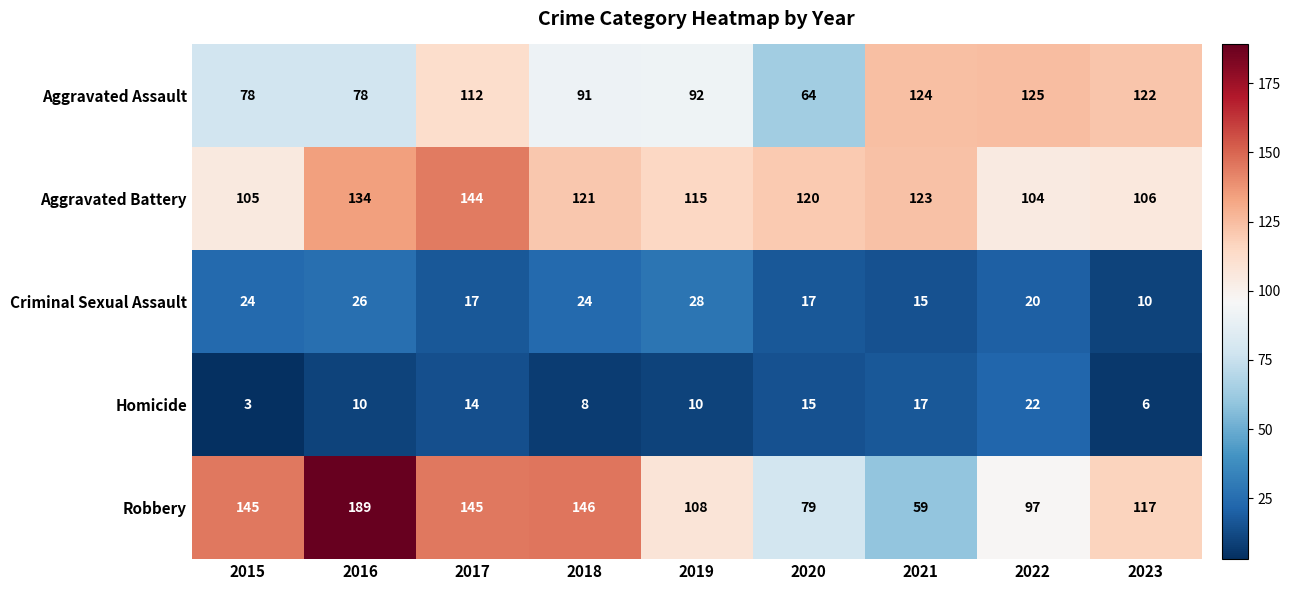

Where is Aggravated Battery nearest to the value 124?

2021